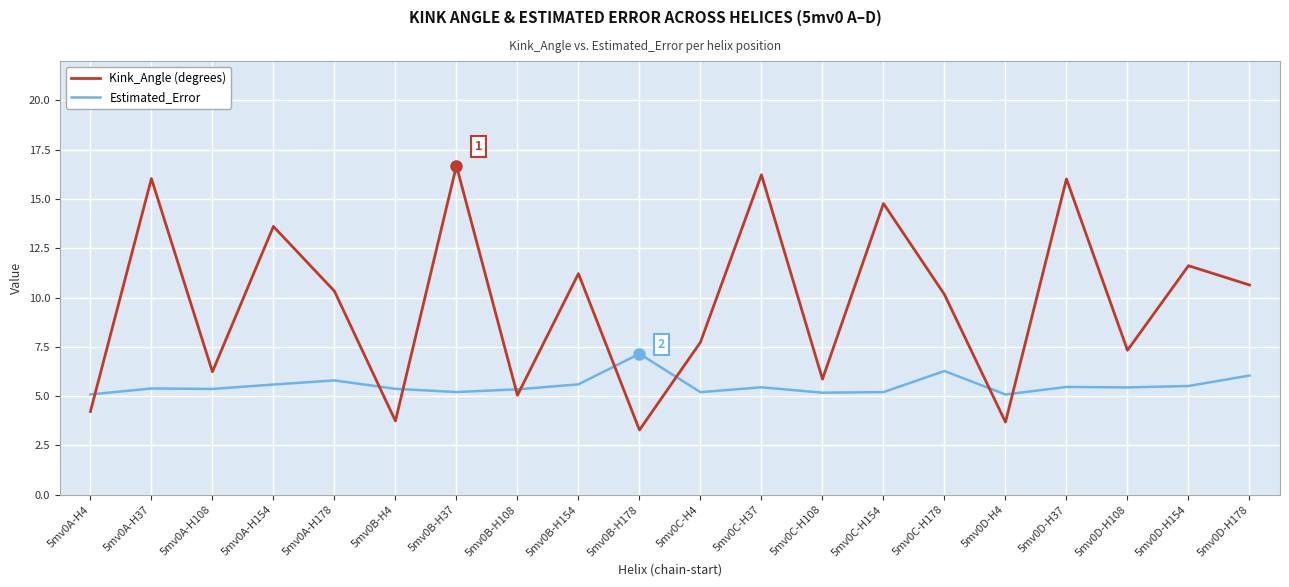

What is the total value across all series at 5mv0C-H108?

11.0